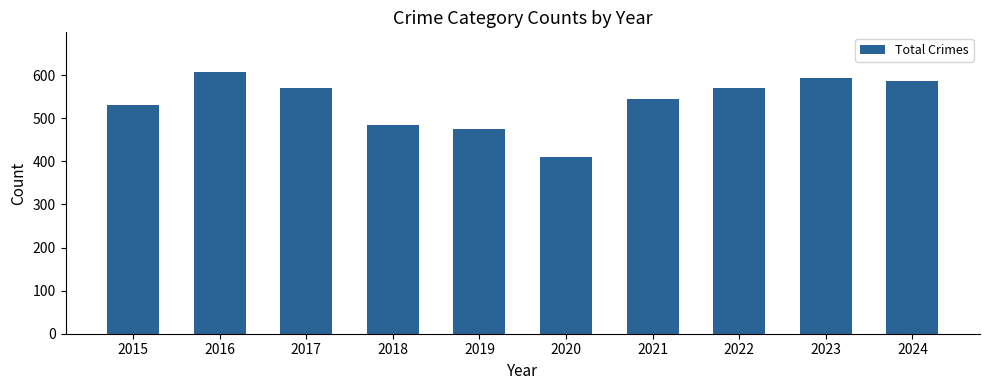

How many data points does each series have?

10